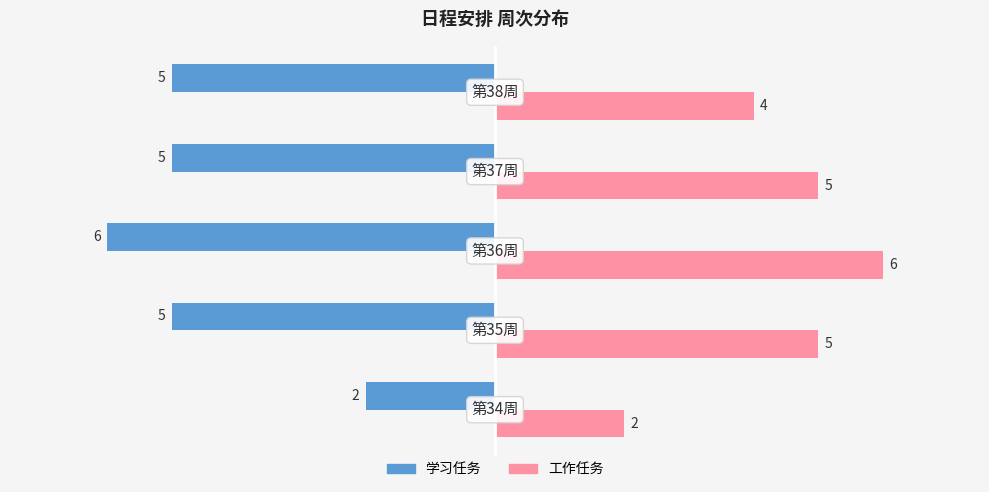

Count the 学习任务 values in the range -5 to -4.

3